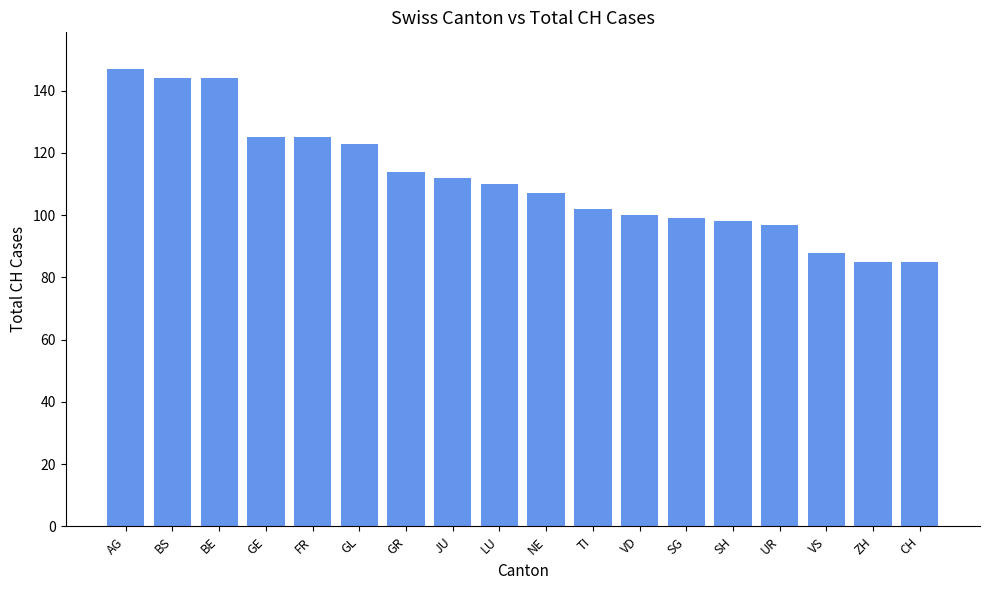

The value at NE is 107. True or false?

True